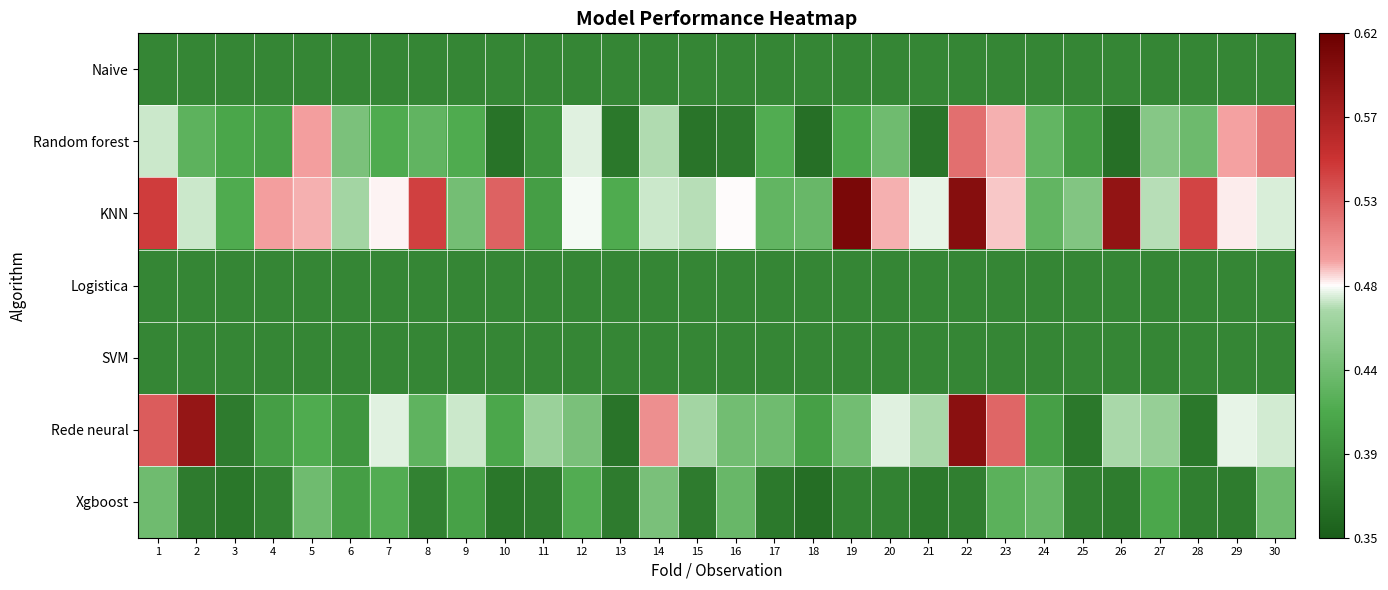

Reading right to left, list all the values displayed in this chart.

Naive: 30=0.4	29=0.4	28=0.4	27=0.4	26=0.4	25=0.4	24=0.4	23=0.4	22=0.4	21=0.4	20=0.4	19=0.4	18=0.4	17=0.4	16=0.4	15=0.4	14=0.4	13=0.4	12=0.4	11=0.4	10=0.4	9=0.4	8=0.4	7=0.4	6=0.4	5=0.4	4=0.4	3=0.4	2=0.4	1=0.4
Random forest: 30=0.5	29=0.5	28=0.4	27=0.5	26=0.4	25=0.4	24=0.4	23=0.5	22=0.5	21=0.4	20=0.4	19=0.4	18=0.4	17=0.4	16=0.4	15=0.4	14=0.5	13=0.4	12=0.5	11=0.4	10=0.4	9=0.4	8=0.4	7=0.4	6=0.4	5=0.5	4=0.4	3=0.4	2=0.4	1=0.5
KNN: 30=0.5	29=0.5	28=0.5	27=0.5	26=0.6	25=0.4	24=0.4	23=0.5	22=0.6	21=0.5	20=0.5	19=0.6	18=0.4	17=0.4	16=0.5	15=0.5	14=0.5	13=0.4	12=0.5	11=0.4	10=0.5	9=0.4	8=0.5	7=0.5	6=0.5	5=0.5	4=0.5	3=0.4	2=0.5	1=0.5
Logistica: 30=0.4	29=0.4	28=0.4	27=0.4	26=0.4	25=0.4	24=0.4	23=0.4	22=0.4	21=0.4	20=0.4	19=0.4	18=0.4	17=0.4	16=0.4	15=0.4	14=0.4	13=0.4	12=0.4	11=0.4	10=0.4	9=0.4	8=0.4	7=0.4	6=0.4	5=0.4	4=0.4	3=0.4	2=0.4	1=0.4
SVM: 30=0.4	29=0.4	28=0.4	27=0.4	26=0.4	25=0.4	24=0.4	23=0.4	22=0.4	21=0.4	20=0.4	19=0.4	18=0.4	17=0.4	16=0.4	15=0.4	14=0.4	13=0.4	12=0.4	11=0.4	10=0.4	9=0.4	8=0.4	7=0.4	6=0.4	5=0.4	4=0.4	3=0.4	2=0.4	1=0.4
Rede neural: 30=0.5	29=0.5	28=0.4	27=0.5	26=0.5	25=0.4	24=0.4	23=0.5	22=0.6	21=0.5	20=0.5	19=0.4	18=0.4	17=0.4	16=0.4	15=0.5	14=0.5	13=0.4	12=0.4	11=0.5	10=0.4	9=0.5	8=0.4	7=0.5	6=0.4	5=0.4	4=0.4	3=0.4	2=0.6	1=0.5
Xgboost: 30=0.4	29=0.4	28=0.4	27=0.4	26=0.4	25=0.4	24=0.4	23=0.4	22=0.4	21=0.4	20=0.4	19=0.4	18=0.4	17=0.4	16=0.4	15=0.4	14=0.4	13=0.4	12=0.4	11=0.4	10=0.4	9=0.4	8=0.4	7=0.4	6=0.4	5=0.4	4=0.4	3=0.4	2=0.4	1=0.4